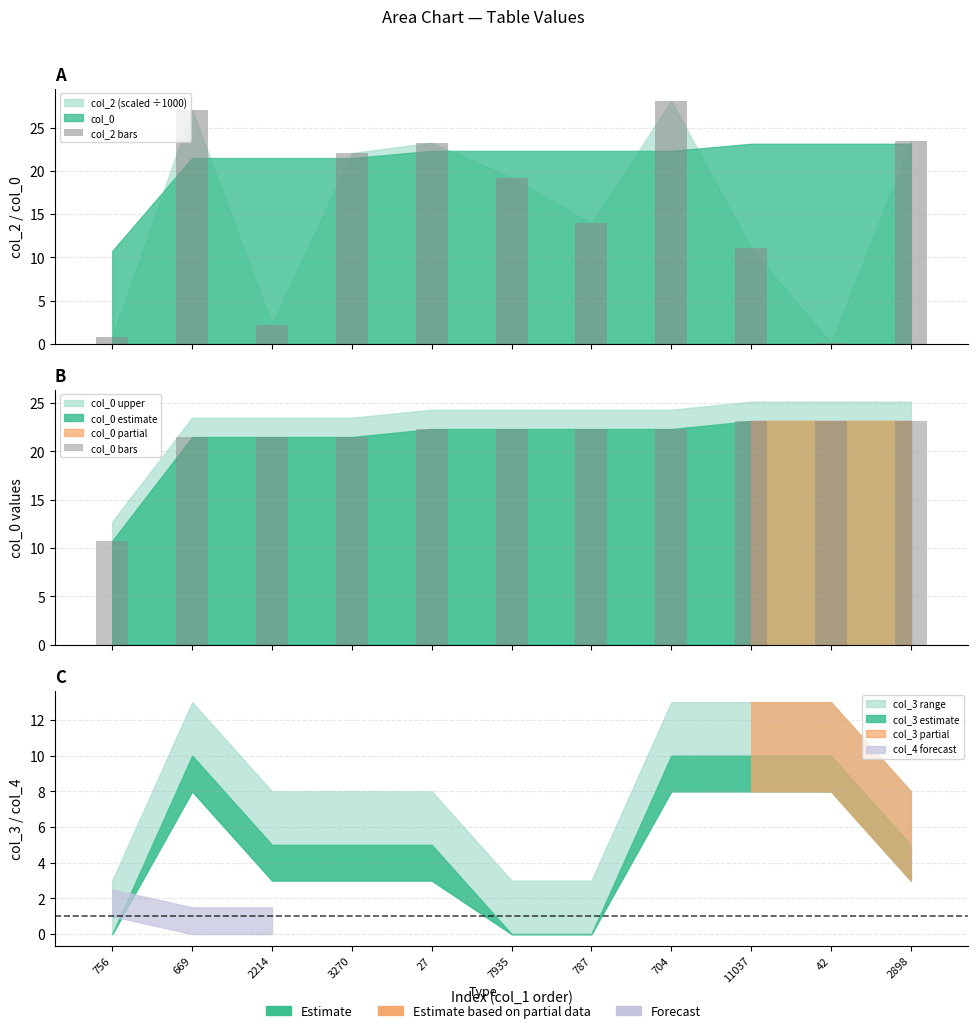

Where does the col_2 bars series first go above 19?

669